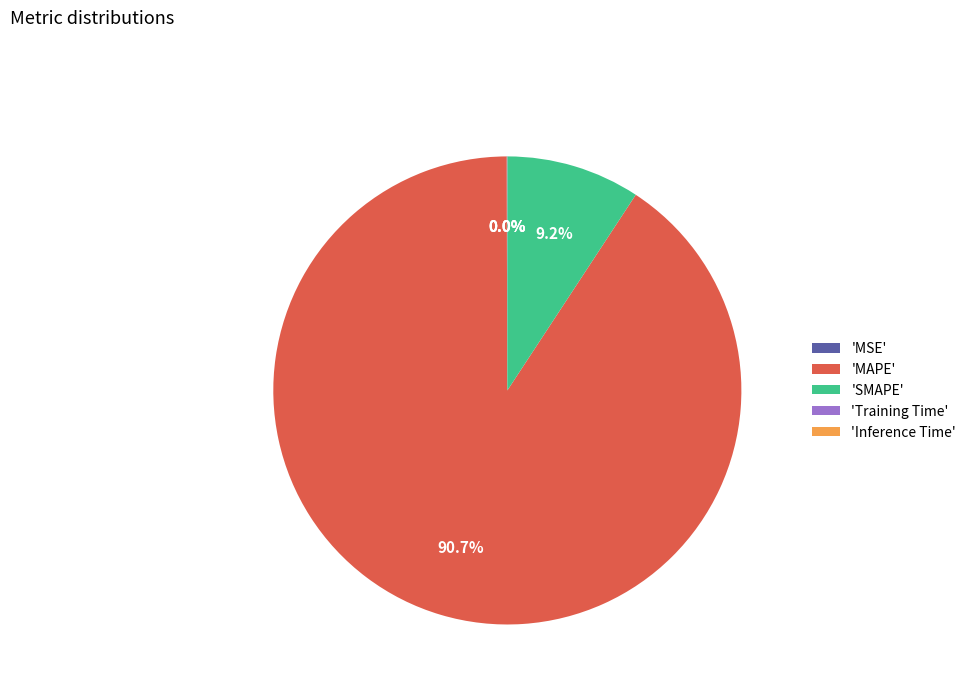

To the nearest percent, what is the average slice percentage?

20%